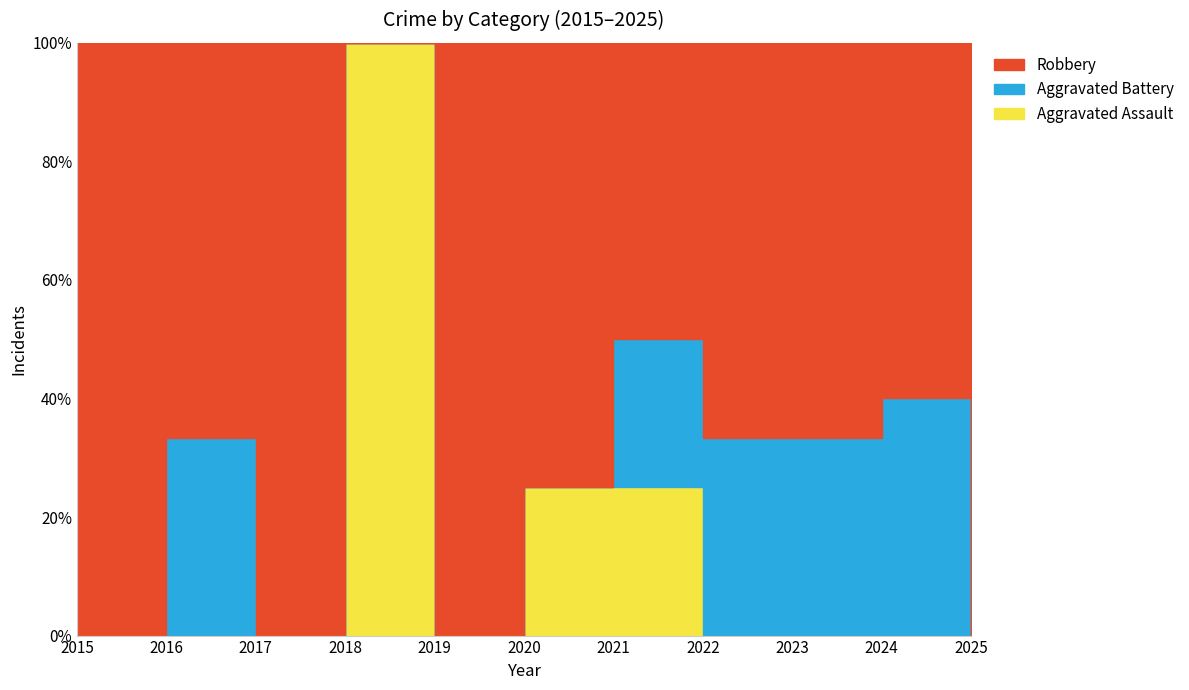

Reading right to left, list all the values displayed in this chart.

Aggravated Assault: 2025=0	2024=0	2023=0	2022=0	2021=1	2020=1	2019=0	2018=2	2017=0	2016=0	2015=0
Aggravated Battery: 2025=0	2024=2	2023=1	2022=1	2021=1	2020=0	2019=0	2018=0	2017=0	2016=1	2015=0
Robbery: 2025=4	2024=3	2023=2	2022=2	2021=2	2020=3	2019=8	2018=0	2017=3	2016=2	2015=3